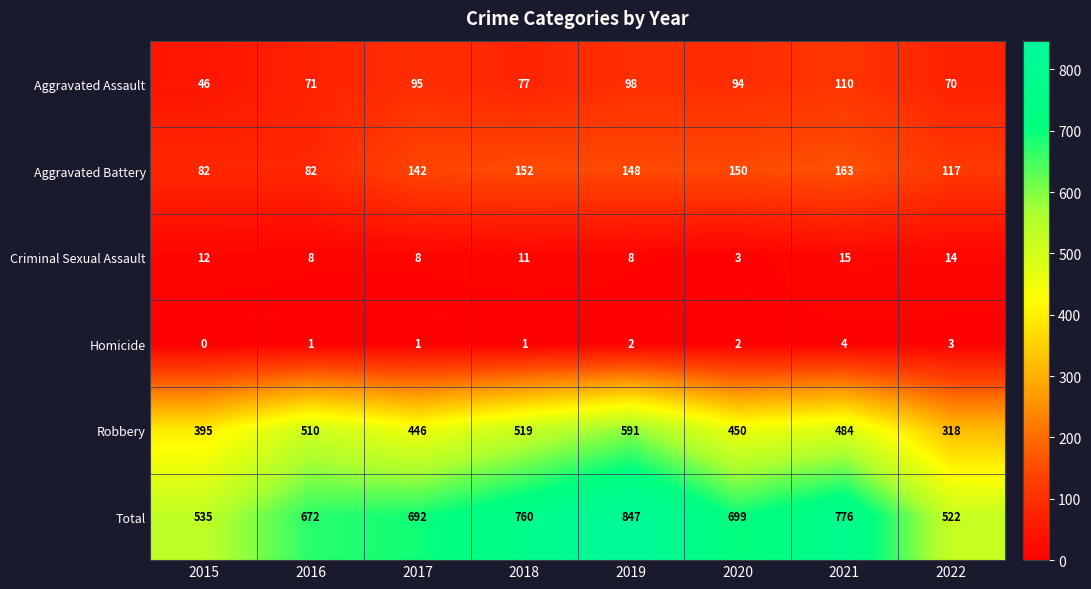

True or false: Robbery has a value of 318 at 2022.

True